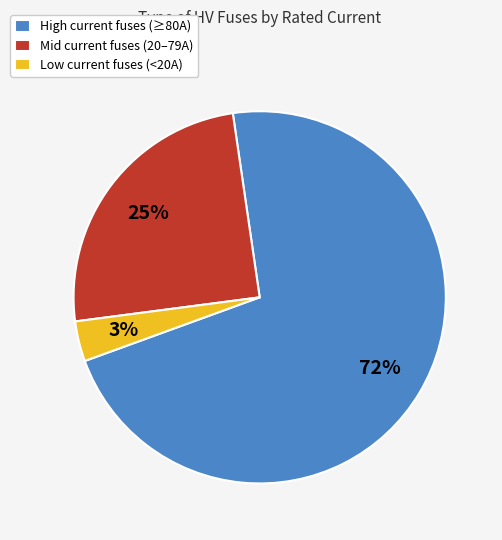

Which slice is the largest?

High current fuses (≥80A)